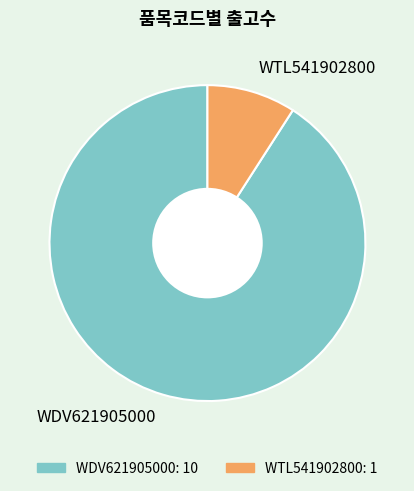

Does any single category account for the majority?

Yes